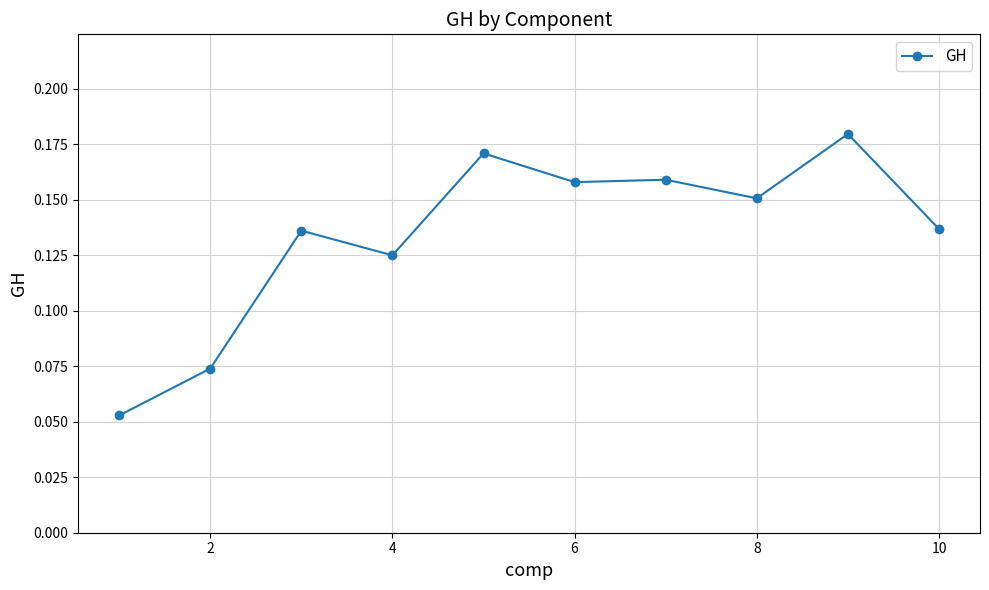

What is the sum of all values?

1.3